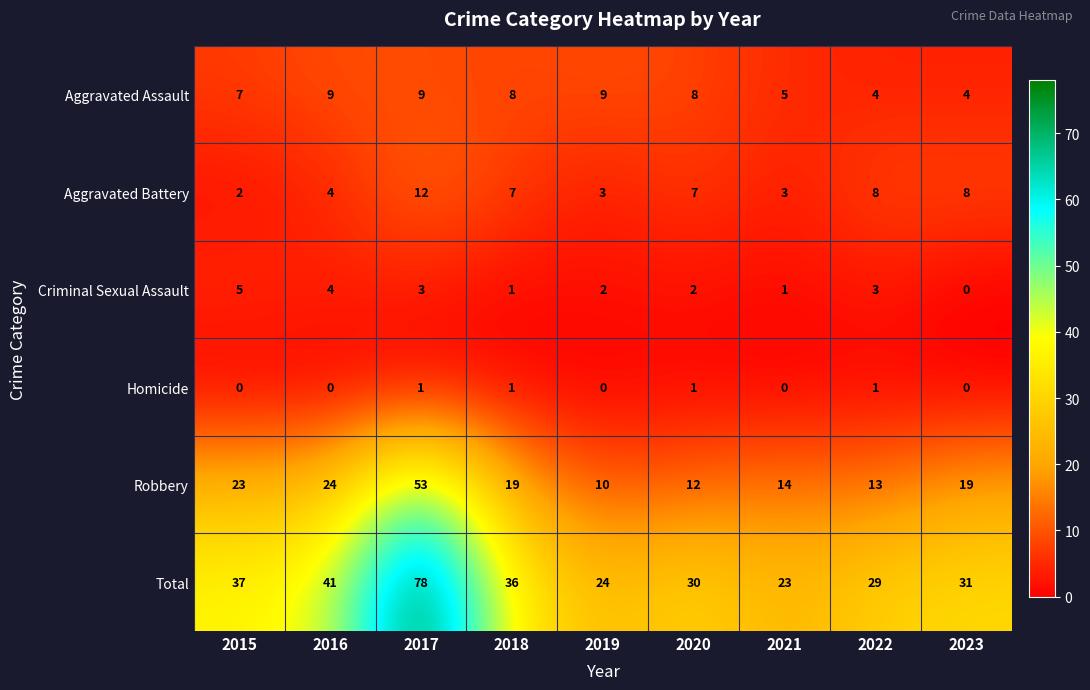

The value of Total at 2015 is 55. True or false?

False